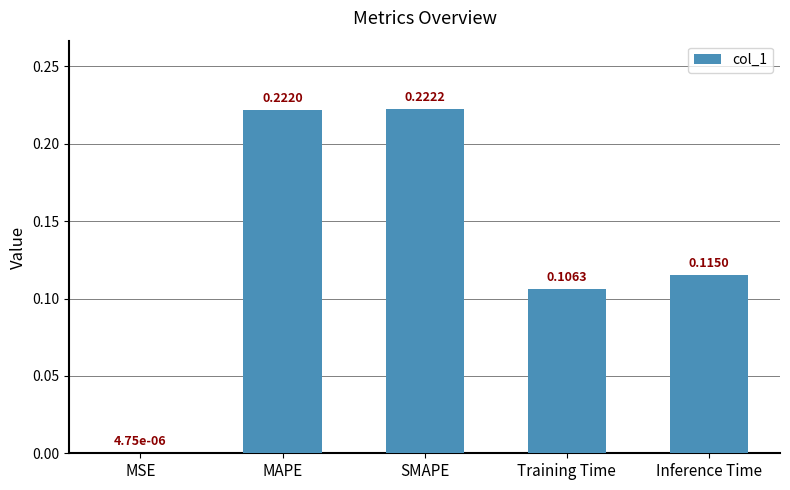

At which label is the value closest to 0?

MSE